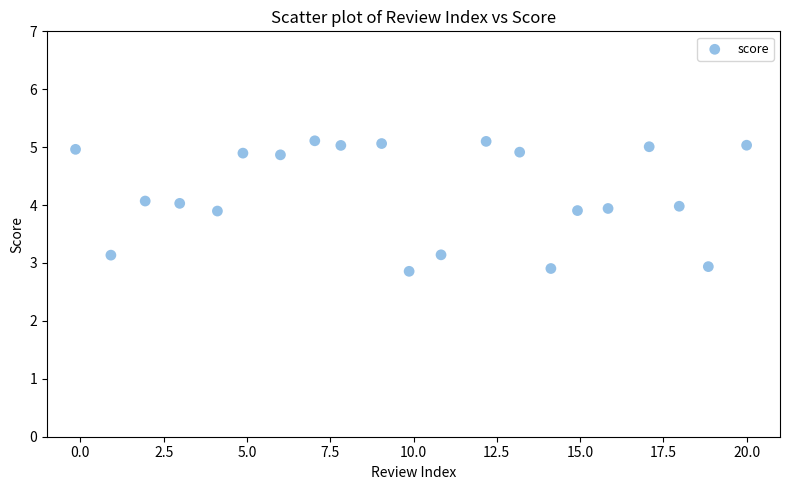

What is the range of Y values (max minus min)?

2.3